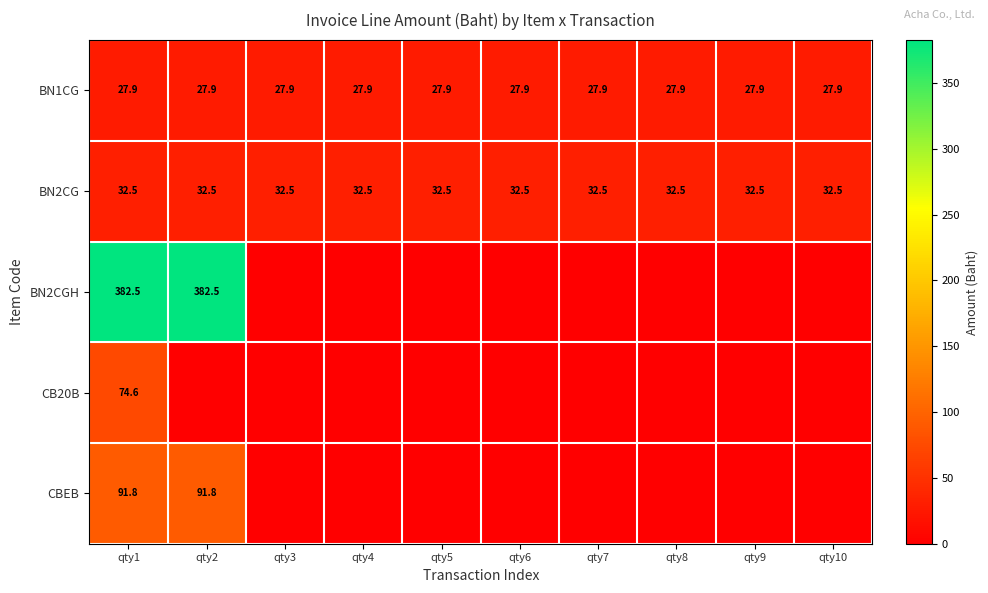

True or false: BN2CGH has a value of 682.1 at qty2.

False